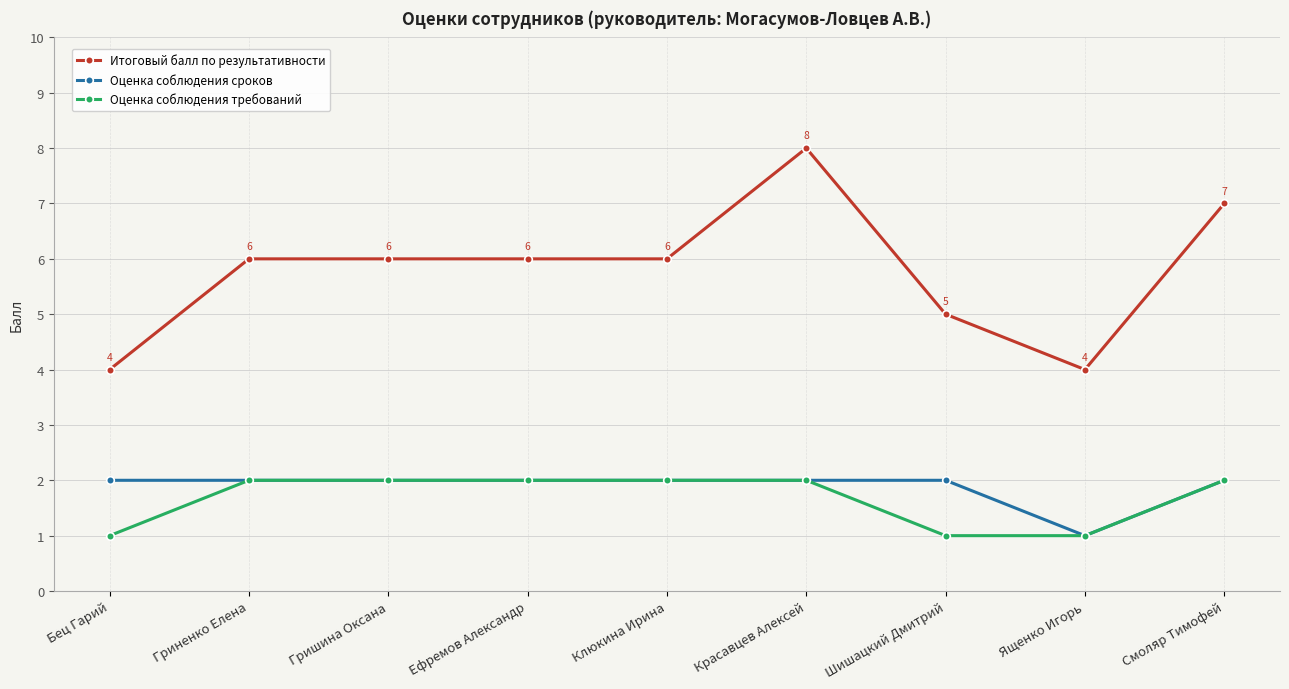

At which category is the sum across all series the highest?

Красавцев Алексей